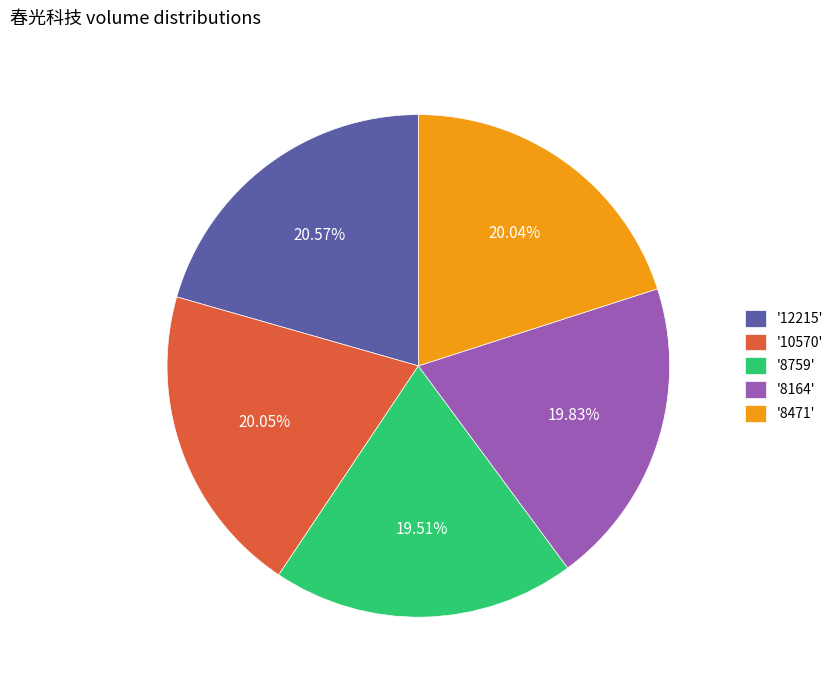

Does any single category account for the majority?

No